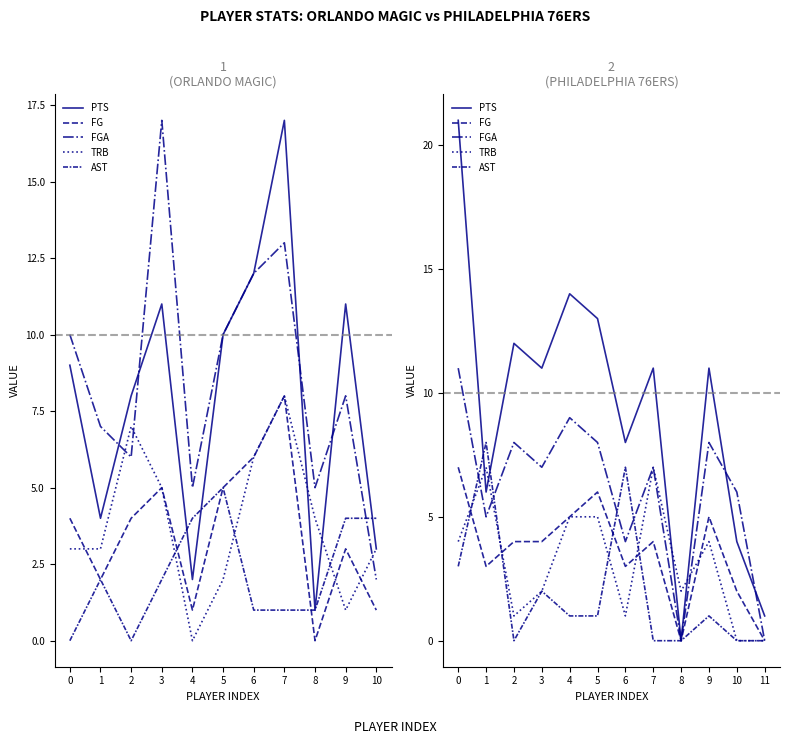

The value of FG at 2 is 1. True or false?

False